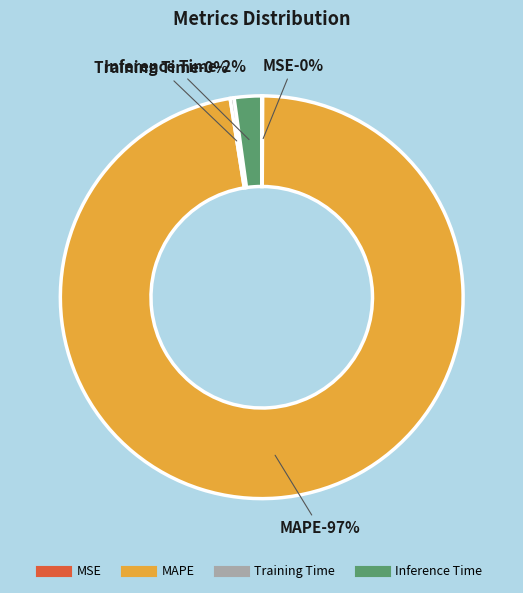

Is there a majority slice in this chart?

Yes